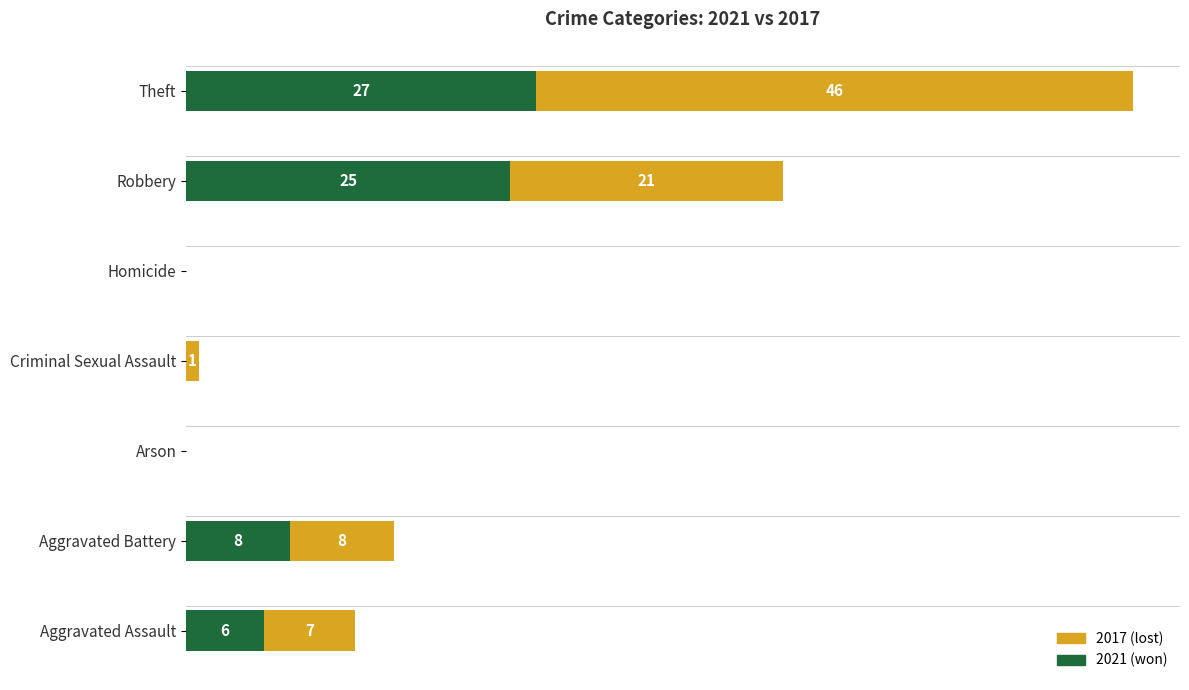

At which category is the sum across all series the highest?

Theft